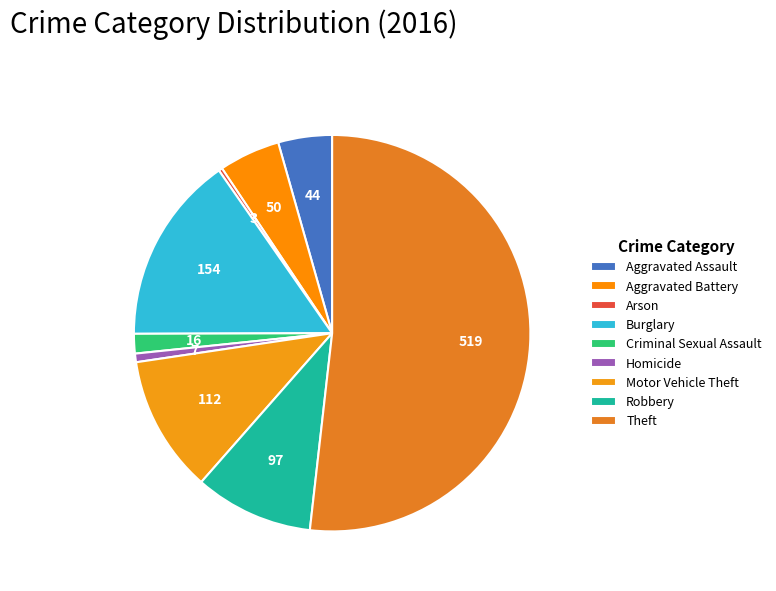

Which category has the biggest portion of the pie?

Theft